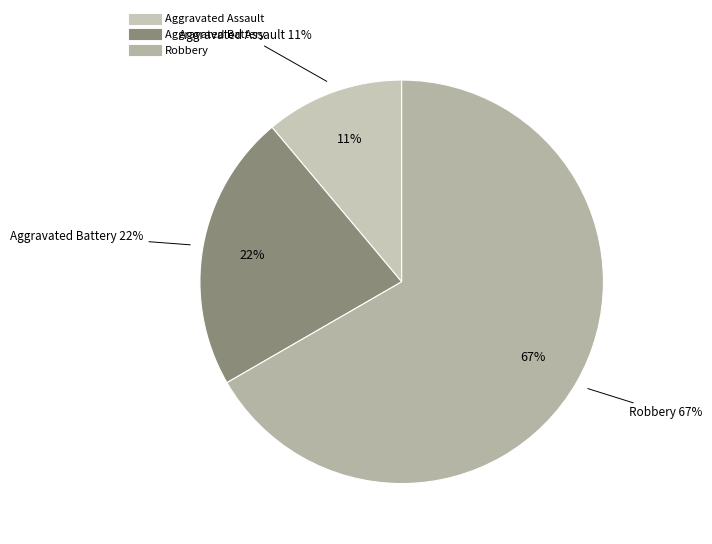

To the nearest percent, what percentage of the pie is Aggravated Battery?

22%